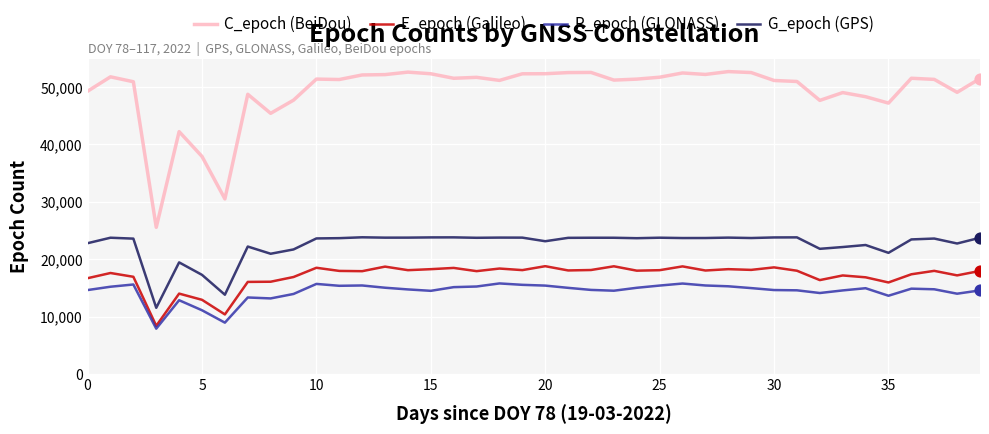

Which series has the widest spread of values?

C_epoch (BeiDou)